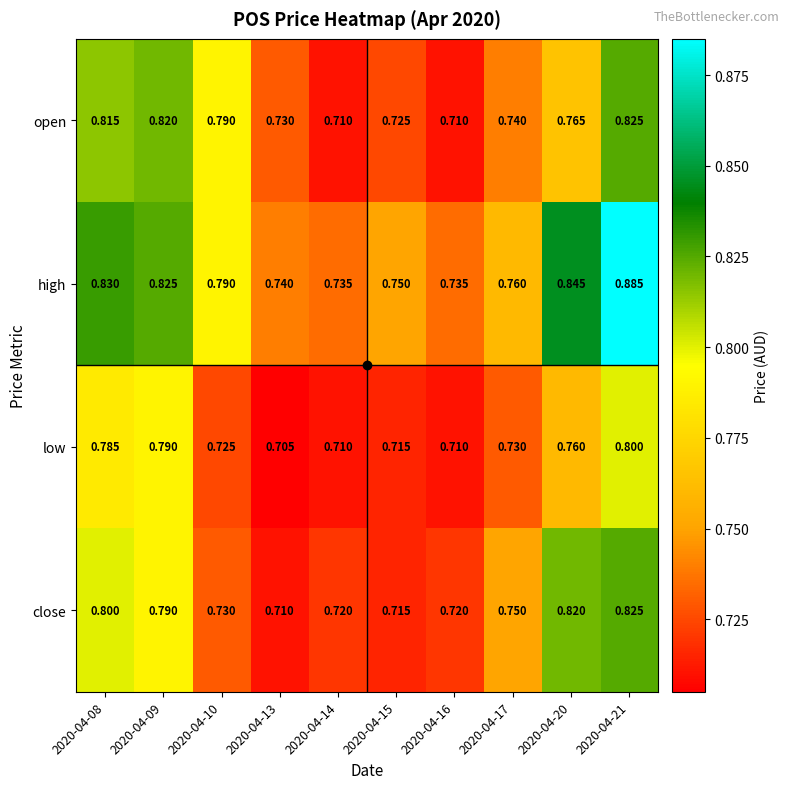

Which label corresponds to the largest value in the chart?

2020-04-21